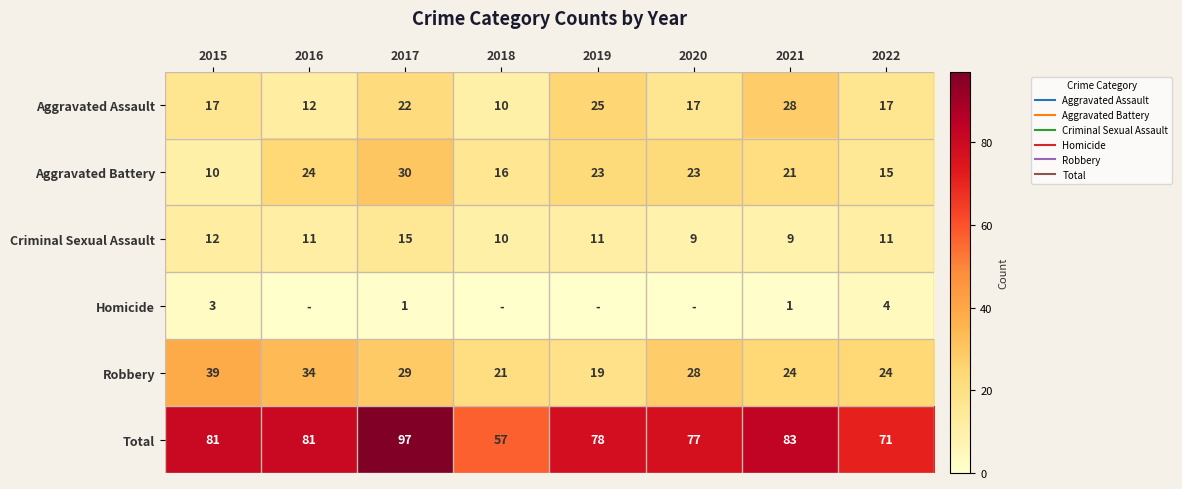

At how many categories does at least one series exceed 48?

8